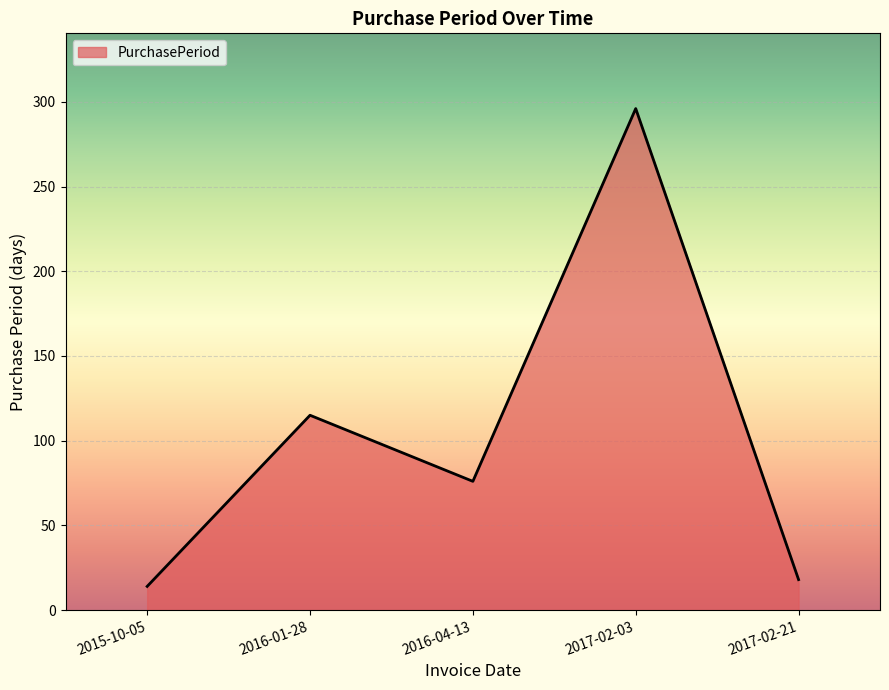

Which category has the lowest value across all series?

2015-10-05